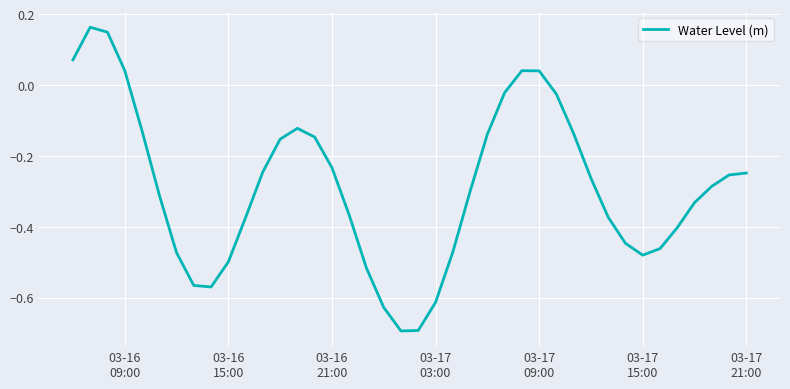

Count the number of data series in this chart.

1